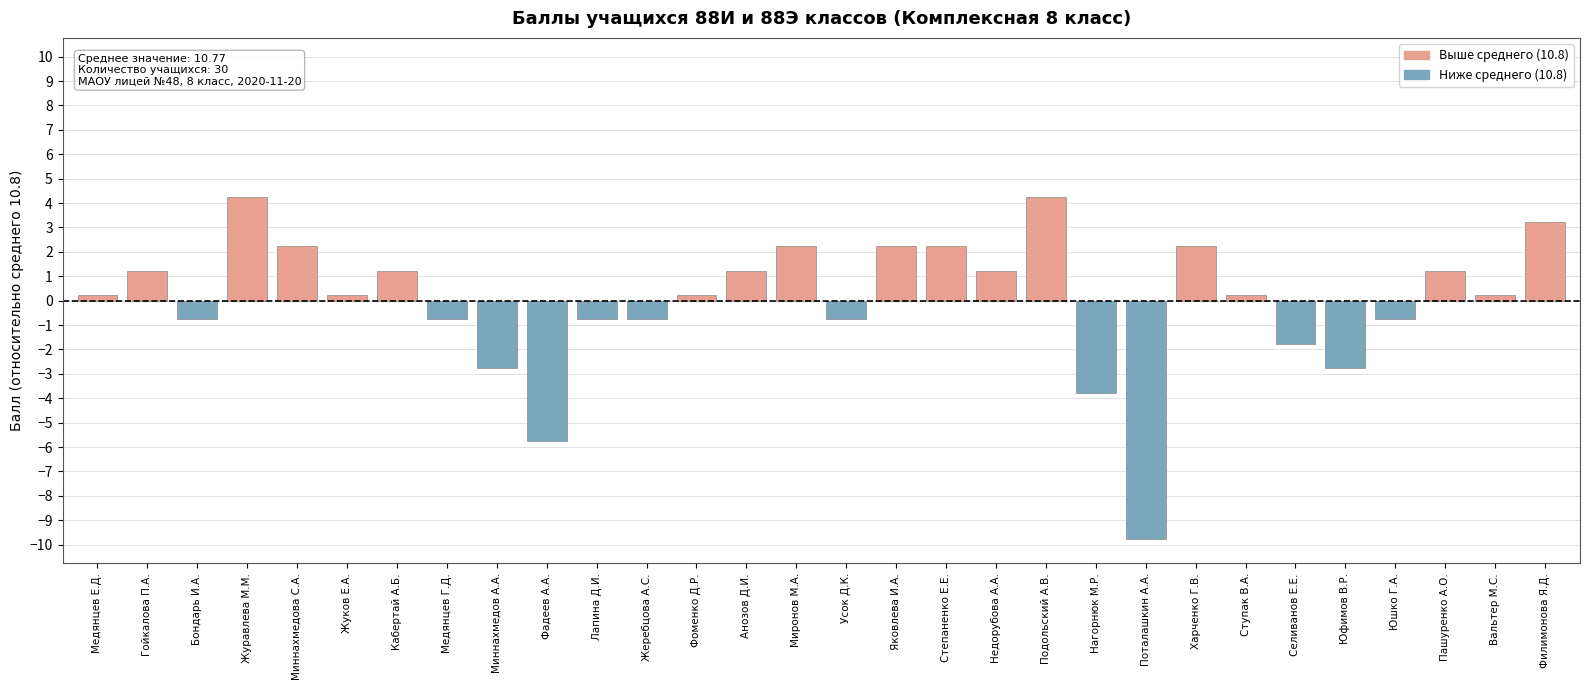

True or false: the data shows 5.3 at Филимонова Я.Д..

False